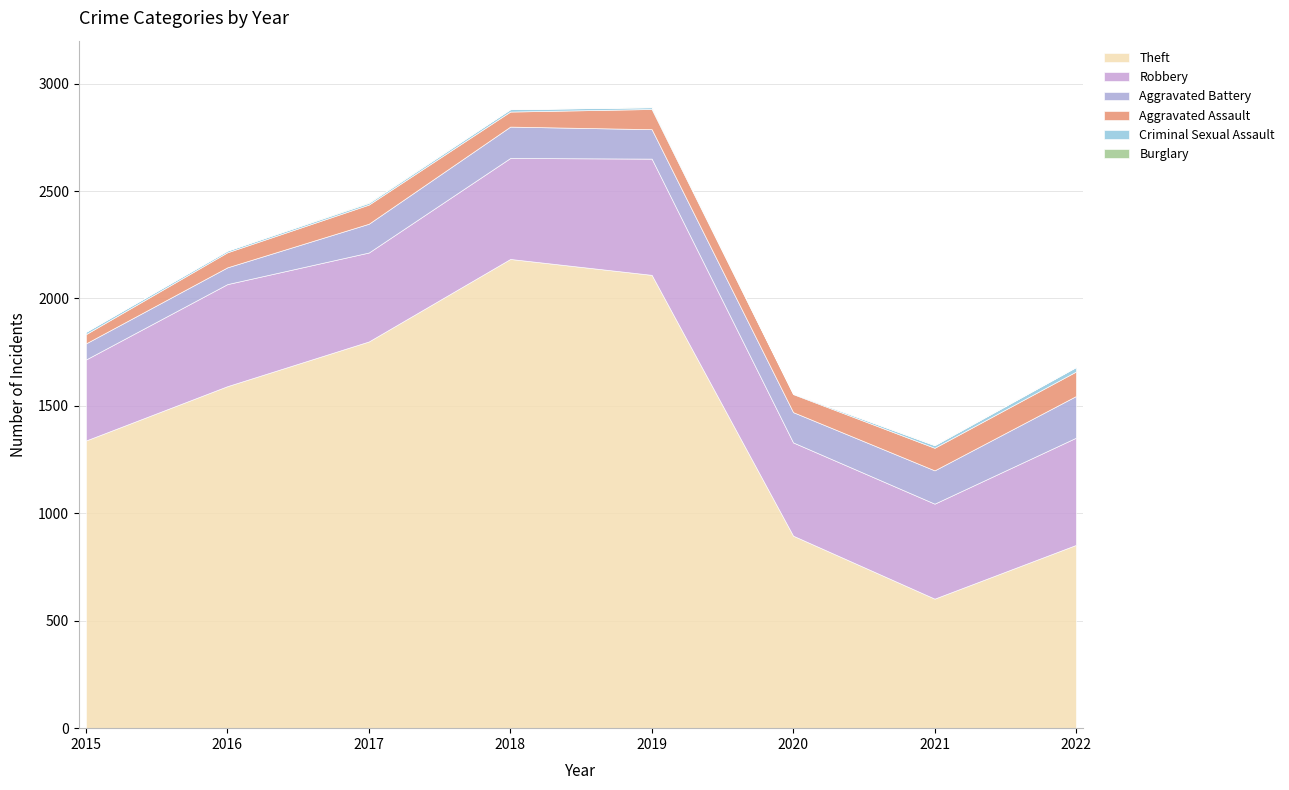

What is the sum of all Theft values?

11377